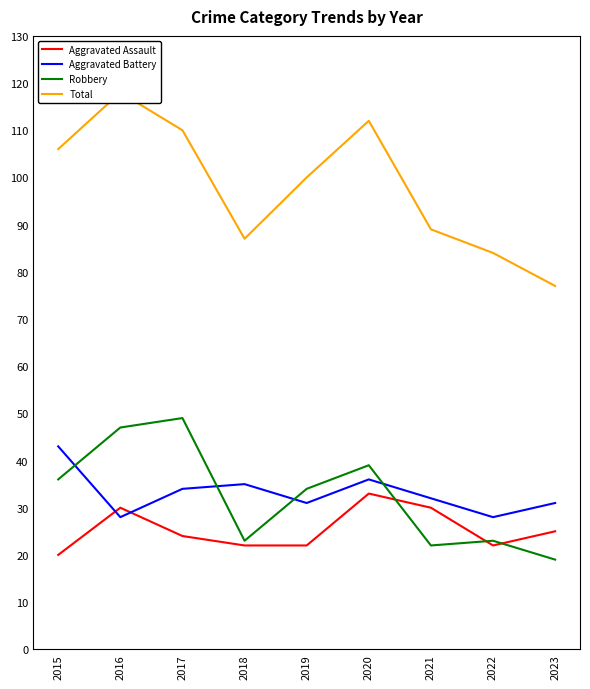

Reading left to right, list all the values displayed in this chart.

Aggravated Assault: 2015=20	2016=30	2017=24	2018=22	2019=22	2020=33	2021=30	2022=22	2023=25
Aggravated Battery: 2015=43	2016=28	2017=34	2018=35	2019=31	2020=36	2021=32	2022=28	2023=31
Robbery: 2015=36	2016=47	2017=49	2018=23	2019=34	2020=39	2021=22	2022=23	2023=19
Total: 2015=106	2016=118	2017=110	2018=87	2019=100	2020=112	2021=89	2022=84	2023=77